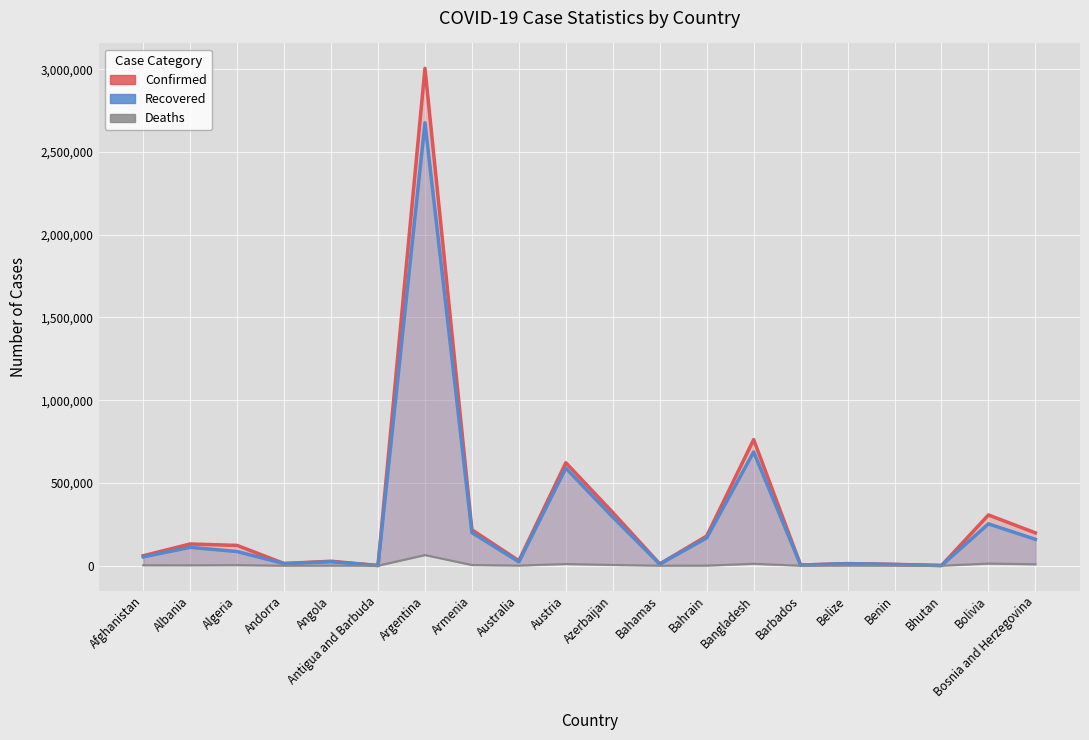

At which category is the sum across all series the highest?

Argentina